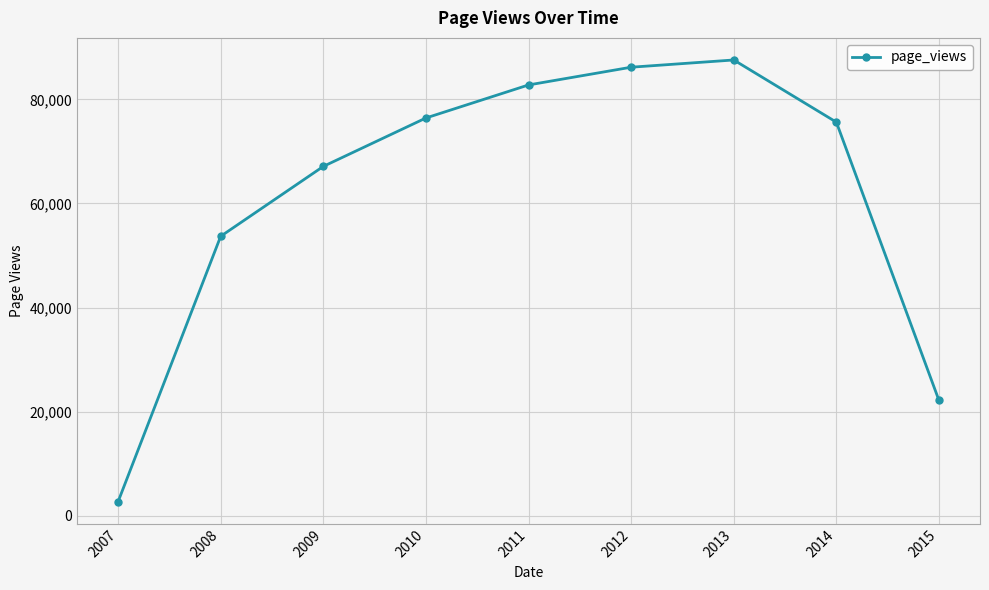

Between 2007 and 2015, which is larger?

2015